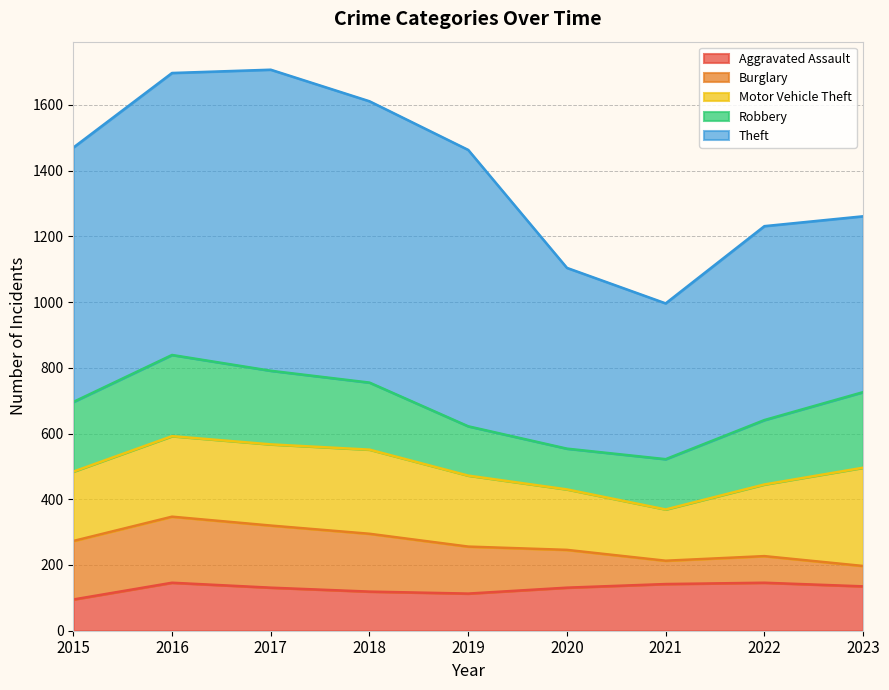

True or false: Motor Vehicle Theft and Burglary cross at least once.

False